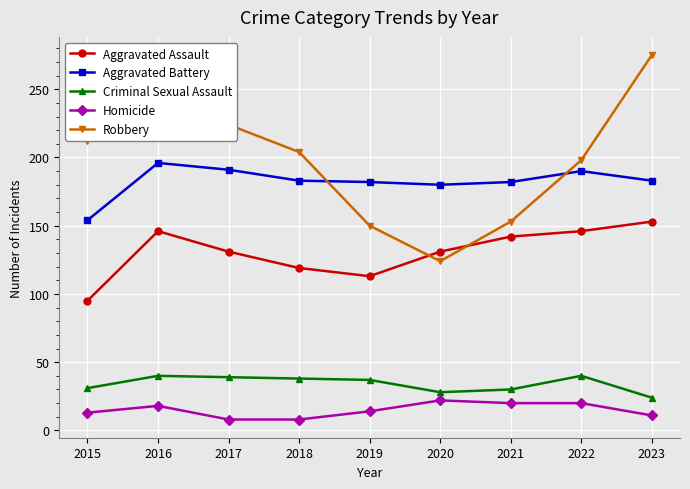

At which category does Robbery reach its first local valley?

2020